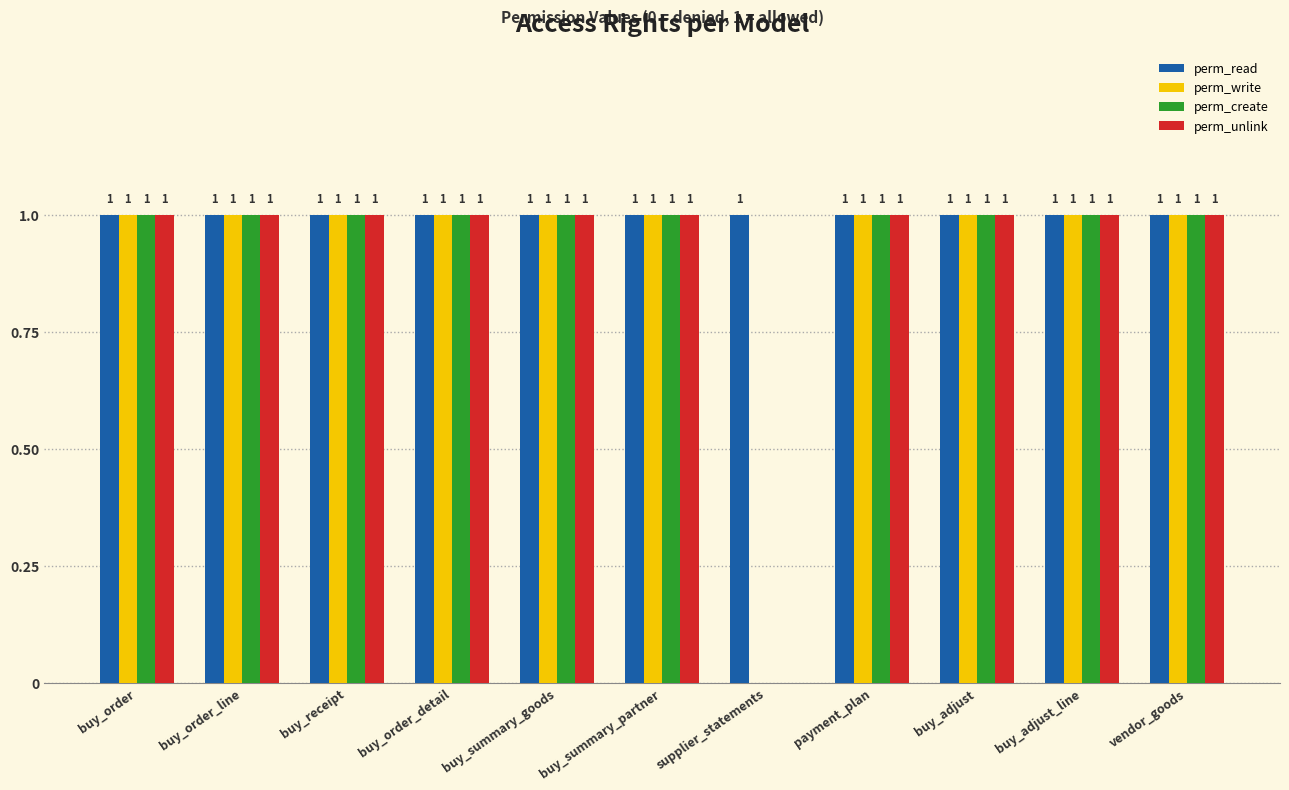

What is the approximate value of perm_read at buy_summary_goods?

1